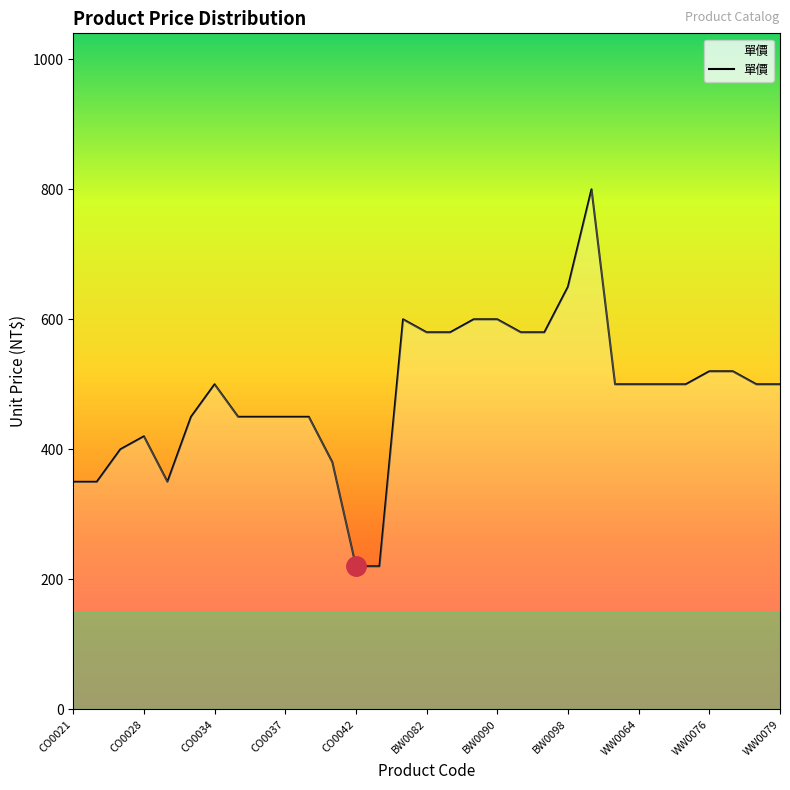

What is the smallest value displayed?

220